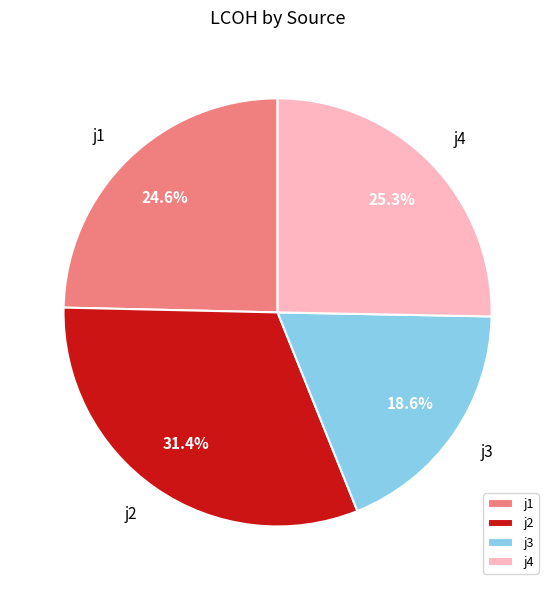

What percentage is the j1 slice, to the nearest percent?

25%